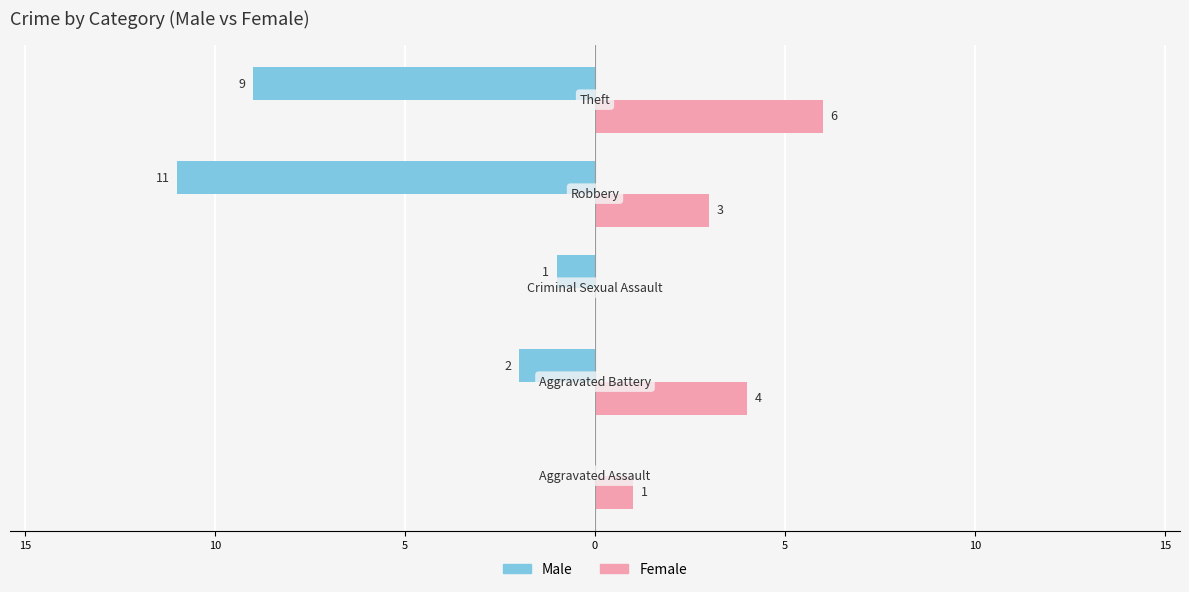

What are all the series names shown in the legend?

Male, Female